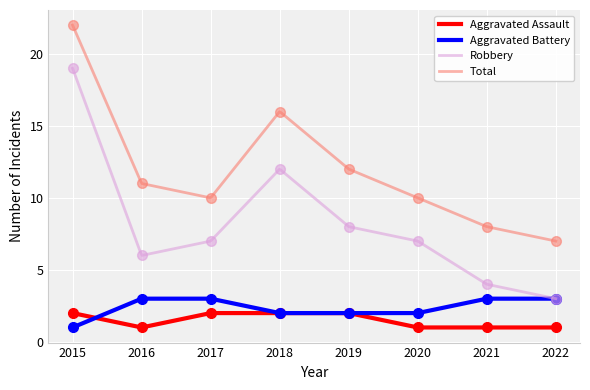

How many values in the Aggravated Battery series are below 3?

4